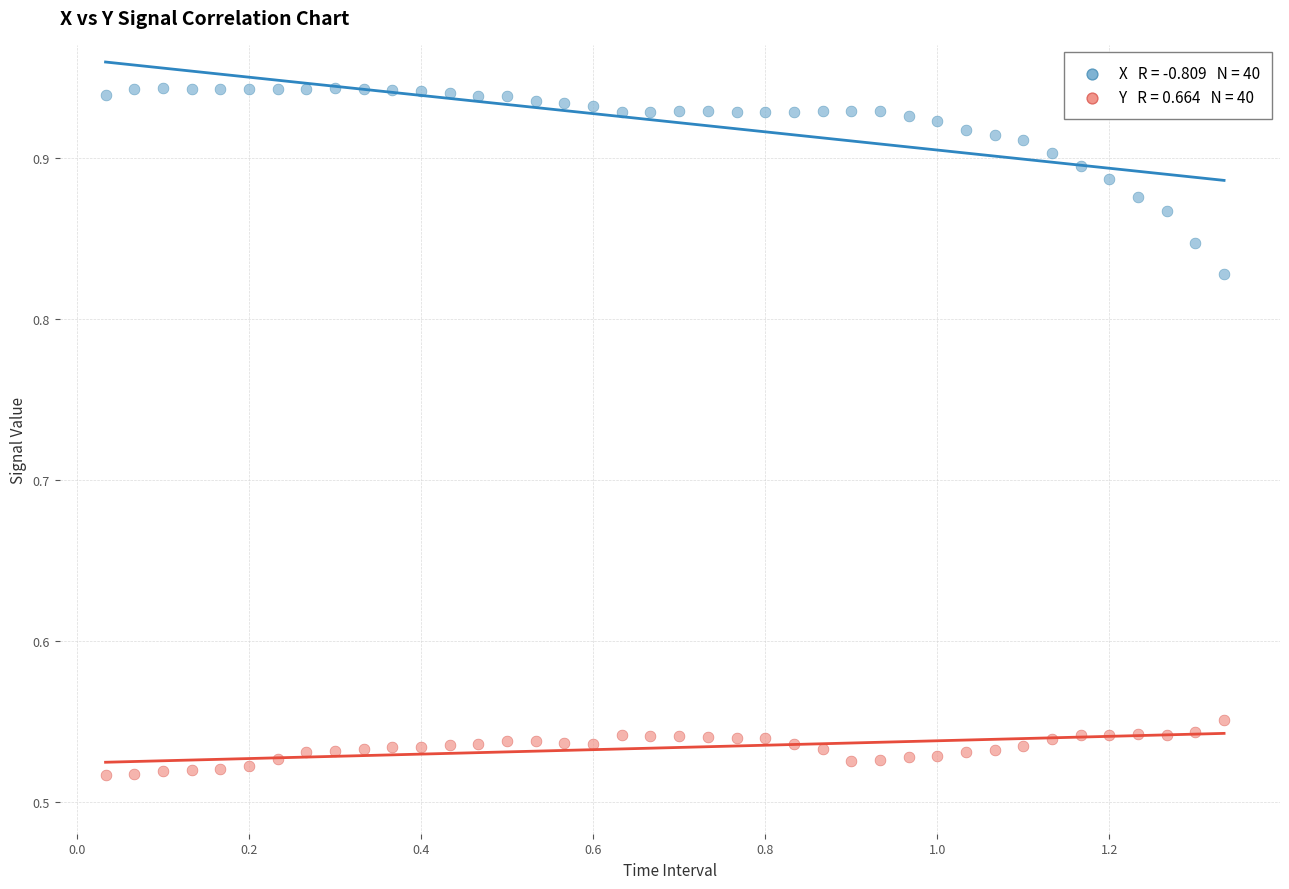

Across all data points, what is the range of Y values (max minus min)?

0.4